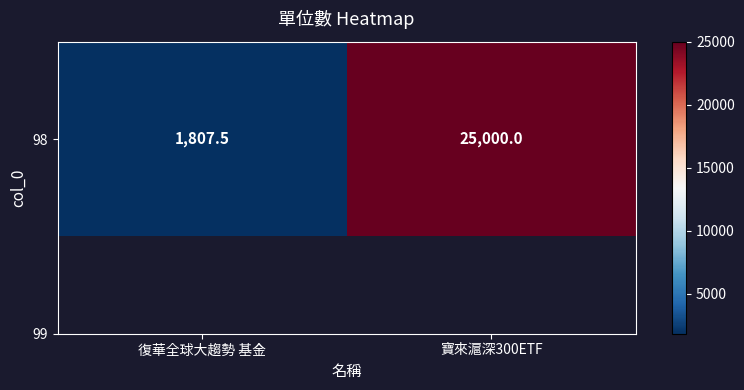

What is the difference between the values at 寶來滬深300ETF and 復華全球大趨勢 基金?

23192.5